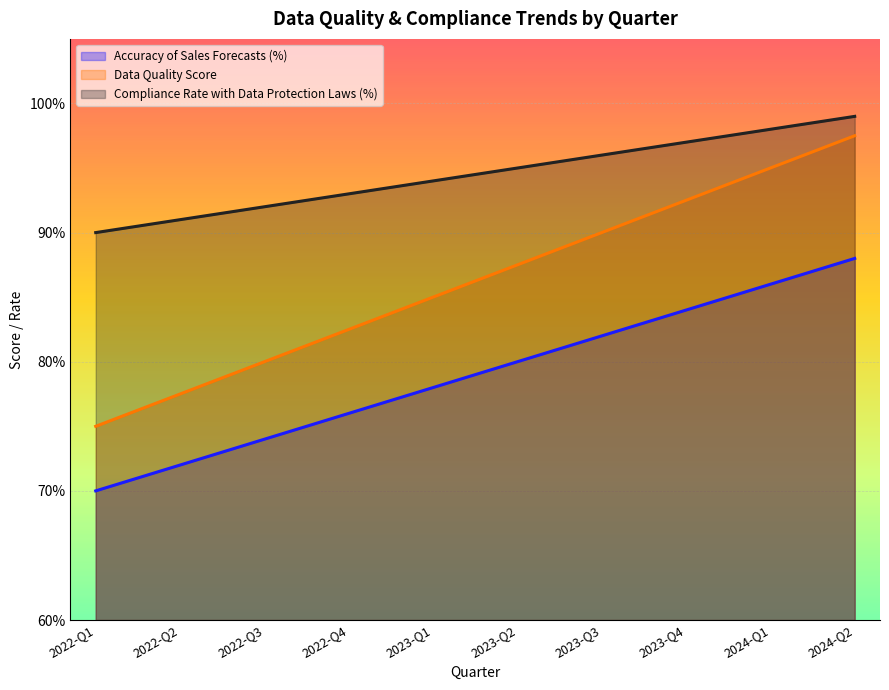

Reading left to right, transcribe all the data shown in this chart.

Accuracy of Sales Forecasts (%): 0.7	0.7	0.7	0.8	0.8	0.8	0.8	0.8	0.9	0.9
Data Quality Score: 0.8	0.8	0.8	0.8	0.8	0.9	0.9	0.9	0.9	1.0
Compliance Rate with Data Protection Laws (%): 0.9	0.9	0.9	0.9	0.9	0.9	1.0	1.0	1.0	1.0